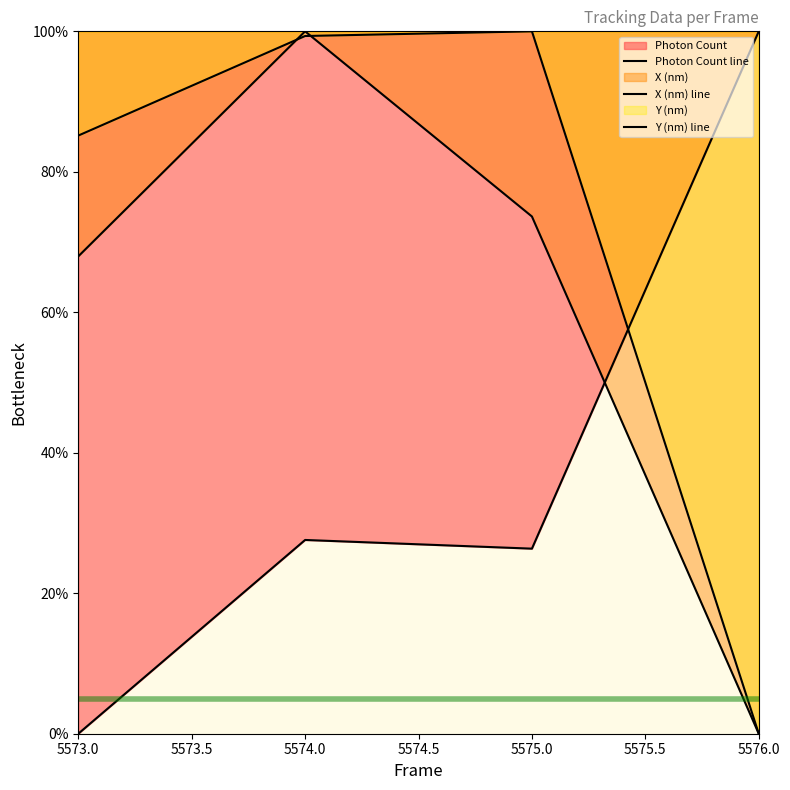

What is the difference between the highest and lowest values at 5573.0?

85.2